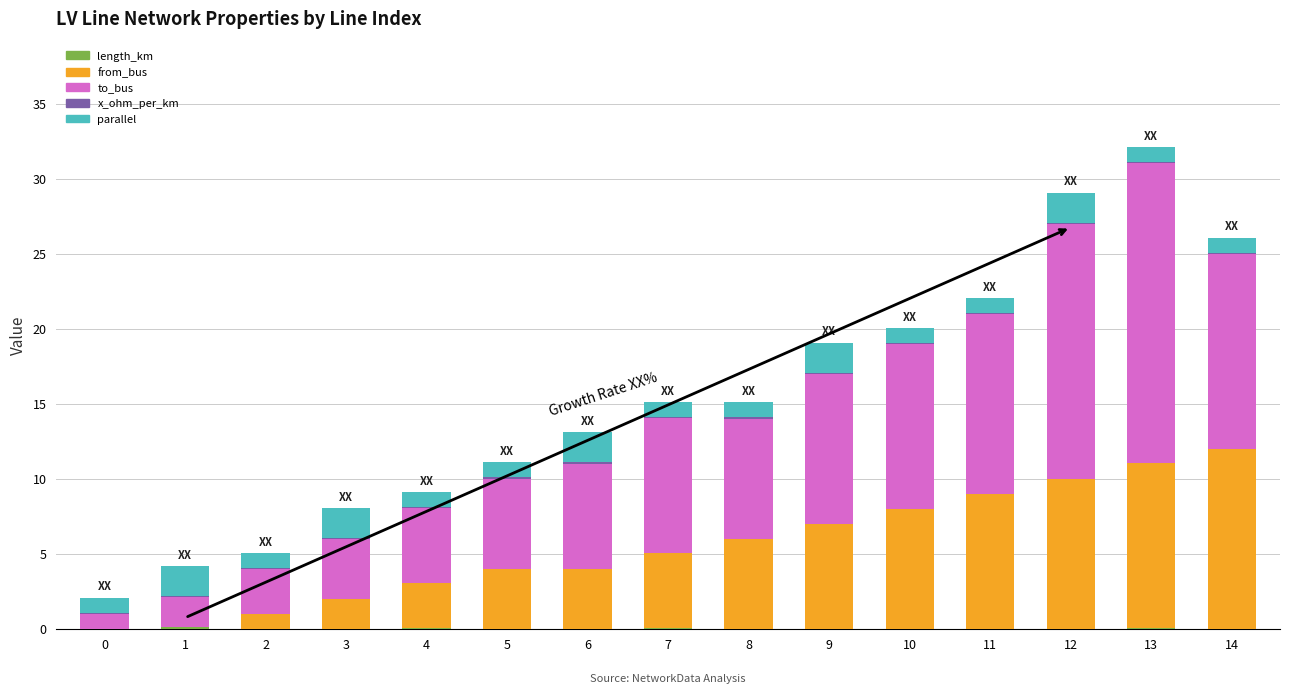

What is the total value across all series at 10?

20.1